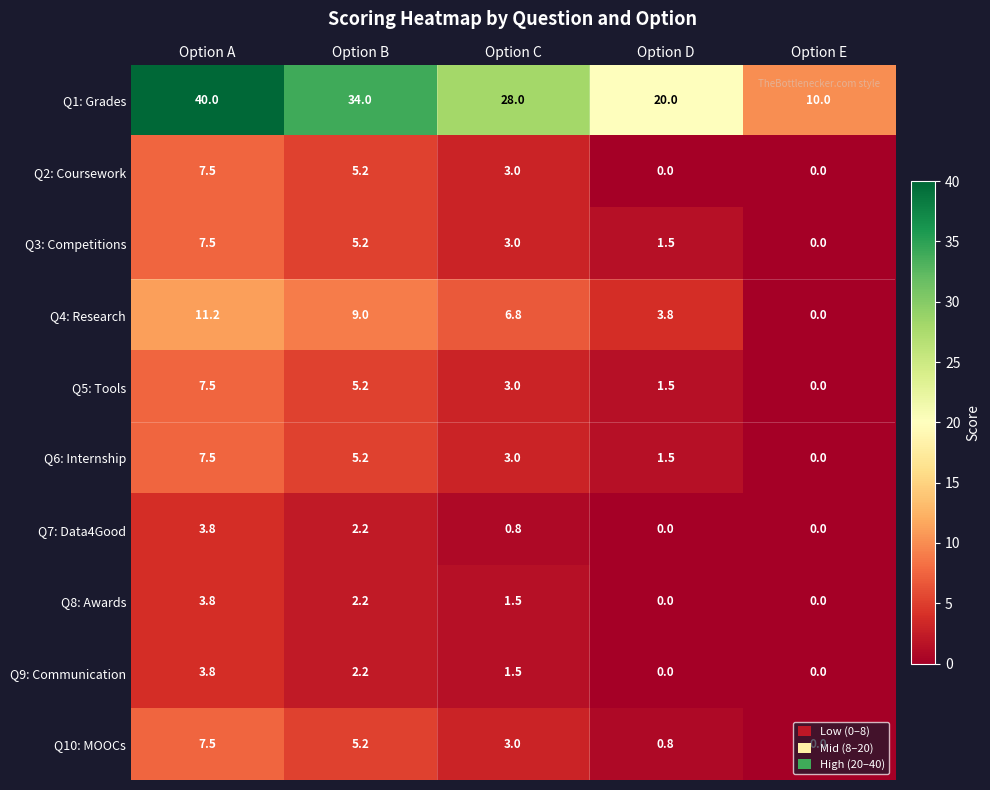

At which category is the sum across all series the highest?

Option A